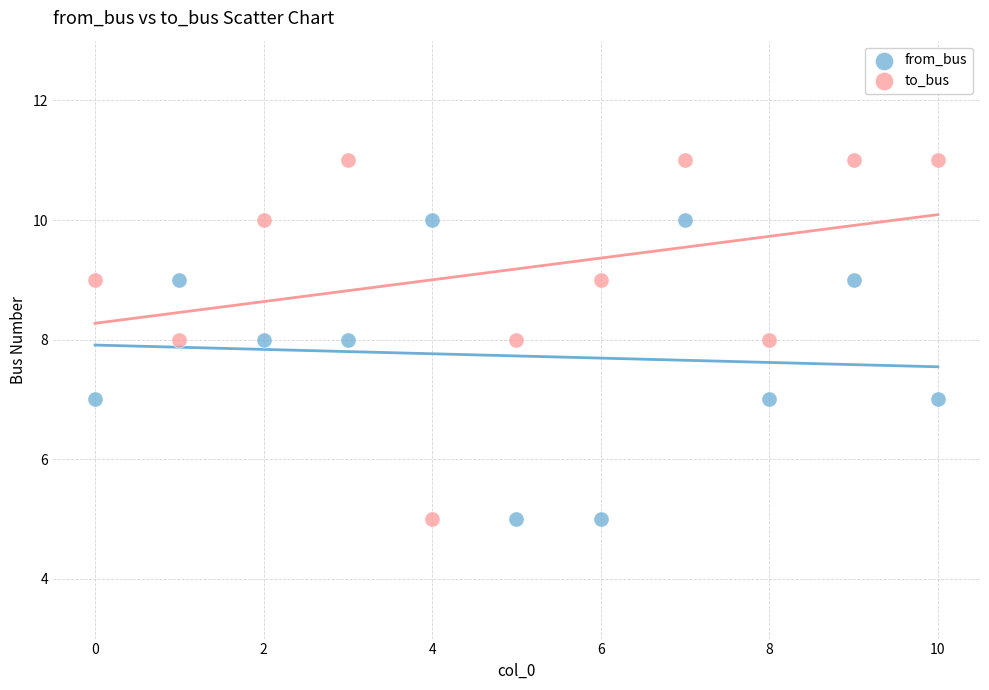

Which series reaches the maximum Y coordinate?

to_bus